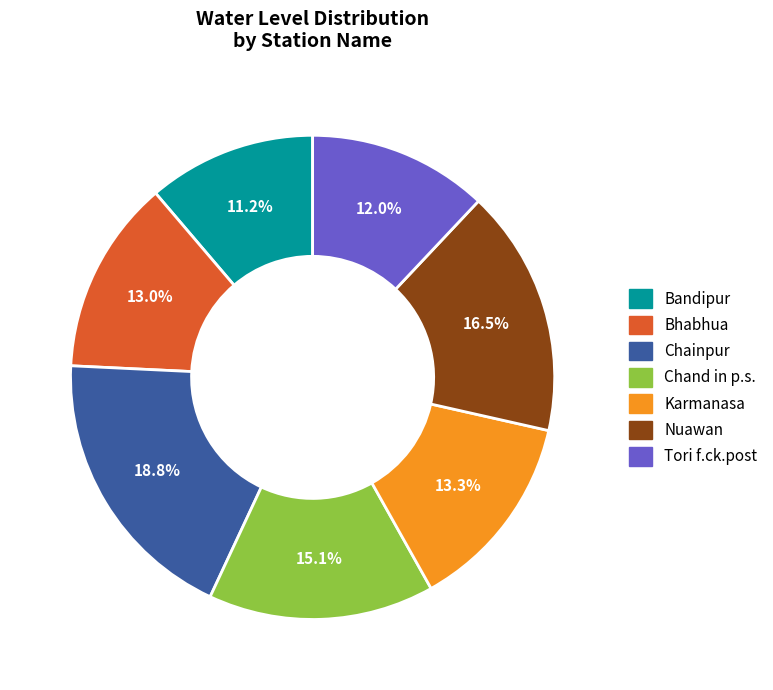

Count the number of slices in the pie.

7